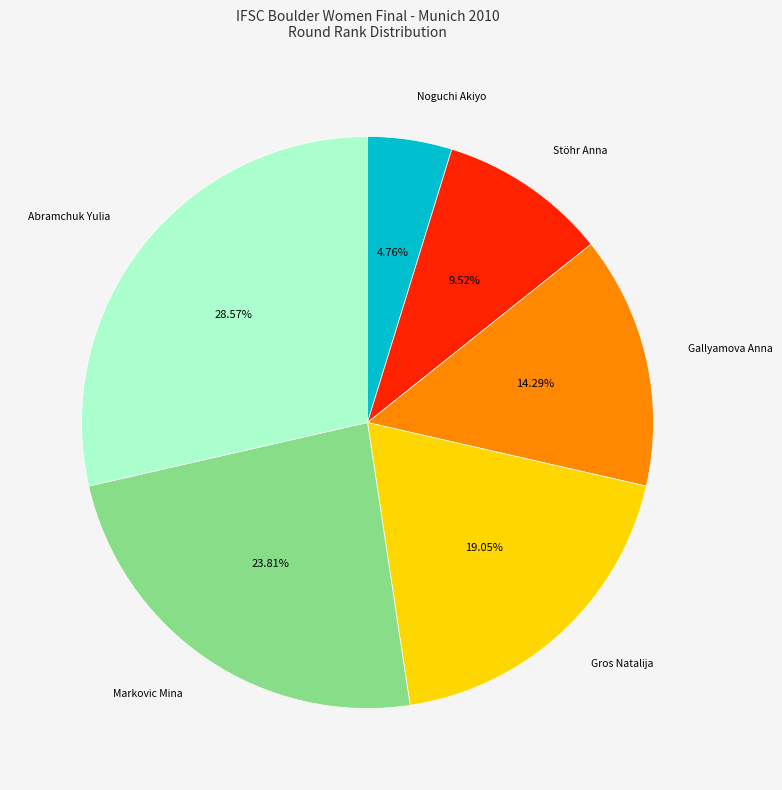

Which slice is the smallest?

Noguchi Akiyo